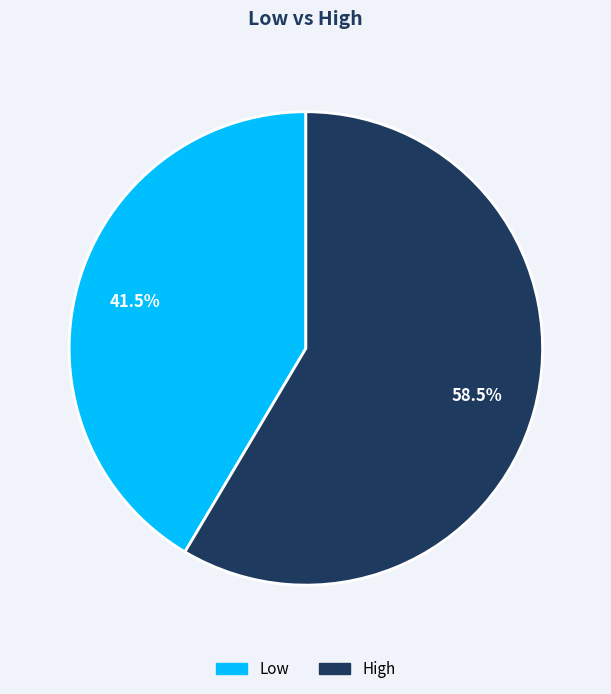

Between High and Low, which is larger?

High